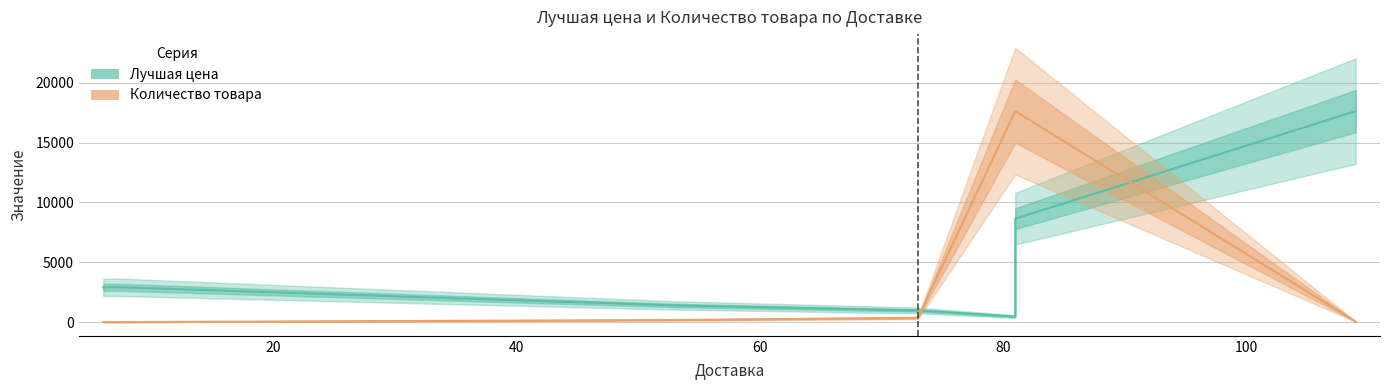

The value of Лучшая цена at 100 is 15309.9. True or false?

False